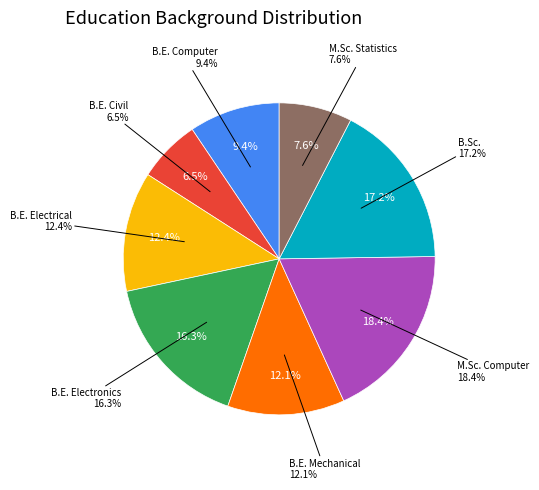

Rank the categories by value from lowest to highest.

B.E. Civil, M.Sc. Statistics, B.E. Computer, B.E. Mechanical, B.E. Electrical, B.E. Electronics, B.Sc., M.Sc. Computer